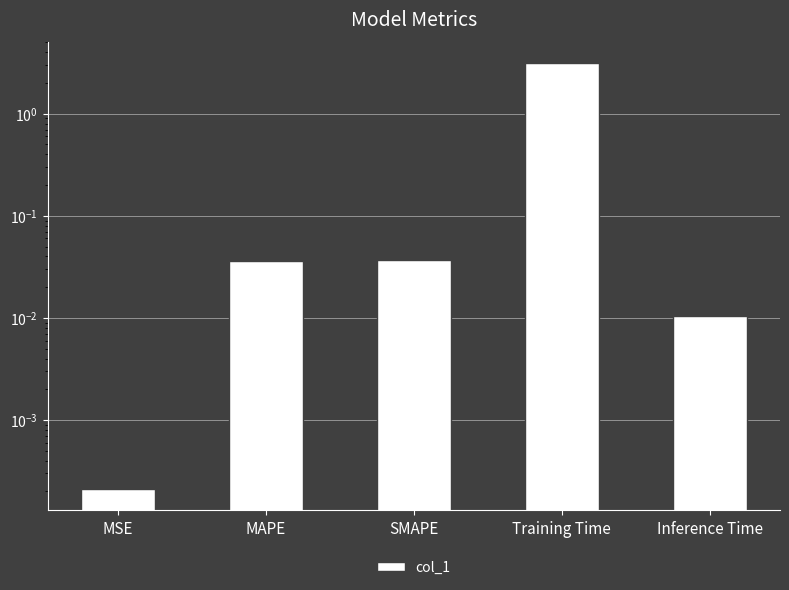

List the labels in order of value, smallest first.

MSE, Inference Time, MAPE, SMAPE, Training Time